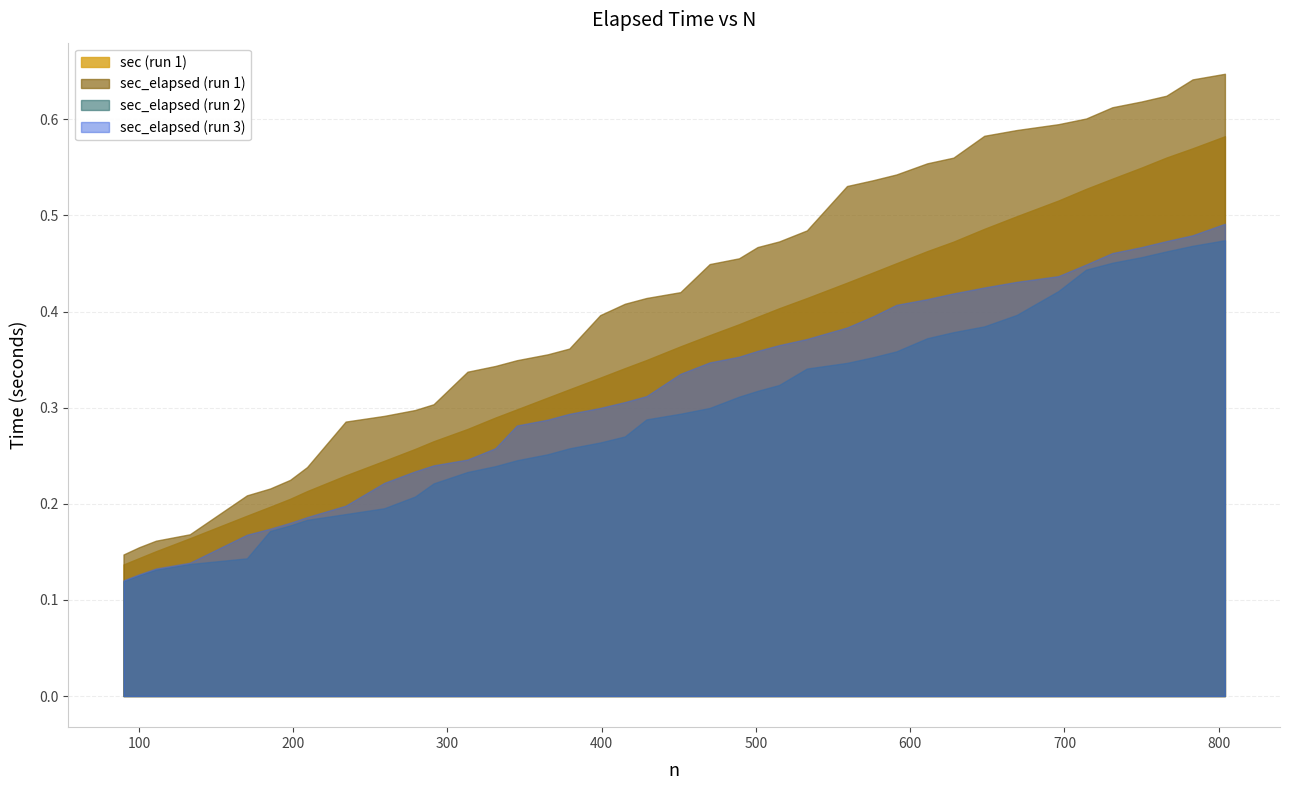

List the series in order of their peak value, lowest first.

sec_elapsed (run 2), sec_elapsed (run 3), sec (run 1), sec_elapsed (run 1)